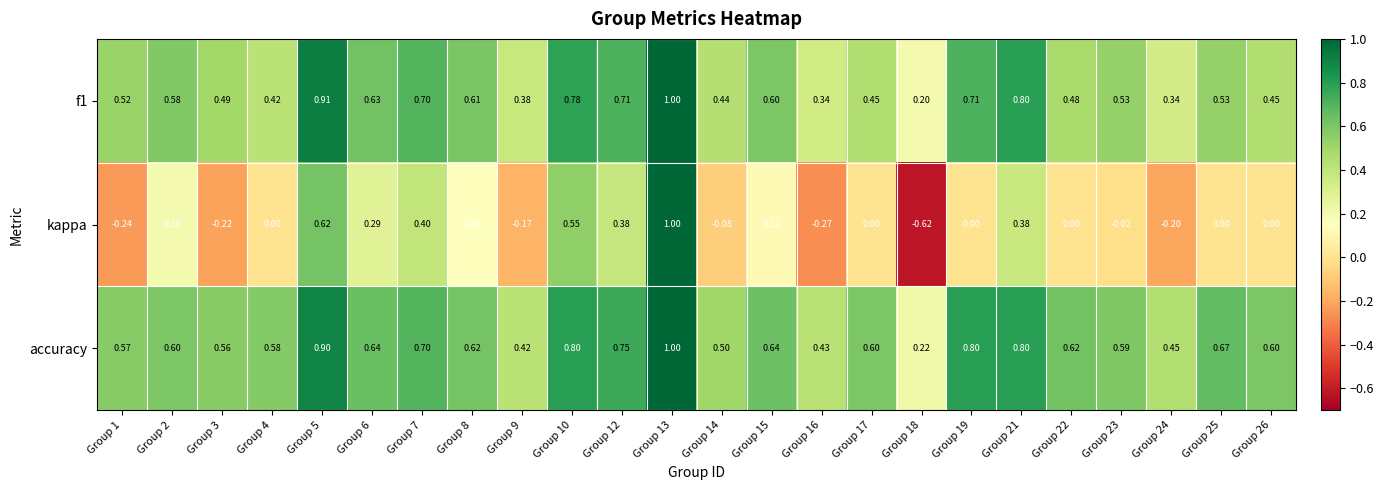

Which series has the largest range (max minus min)?

kappa